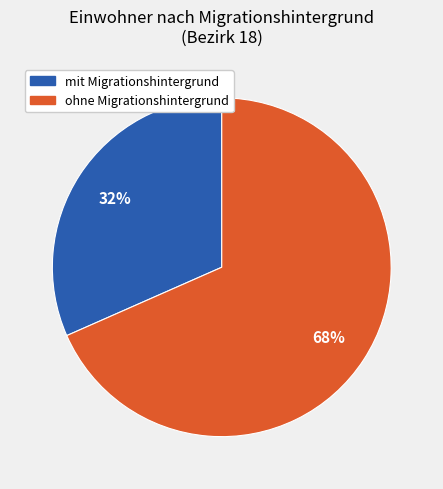

To the nearest percent, what is the average slice percentage?

50%